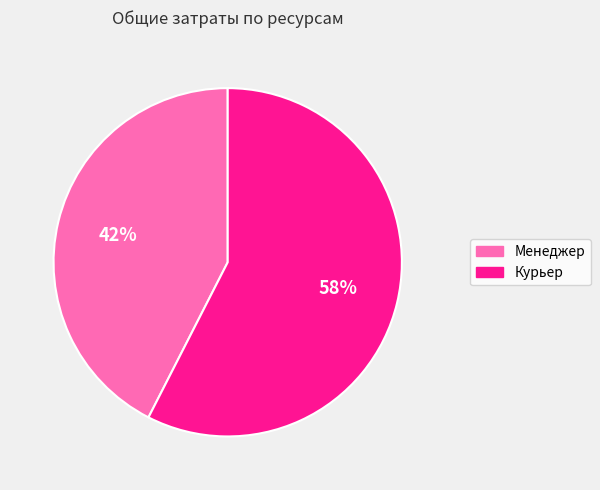

What is the ratio of the value at Менеджер to the value at Курьер?

0.7